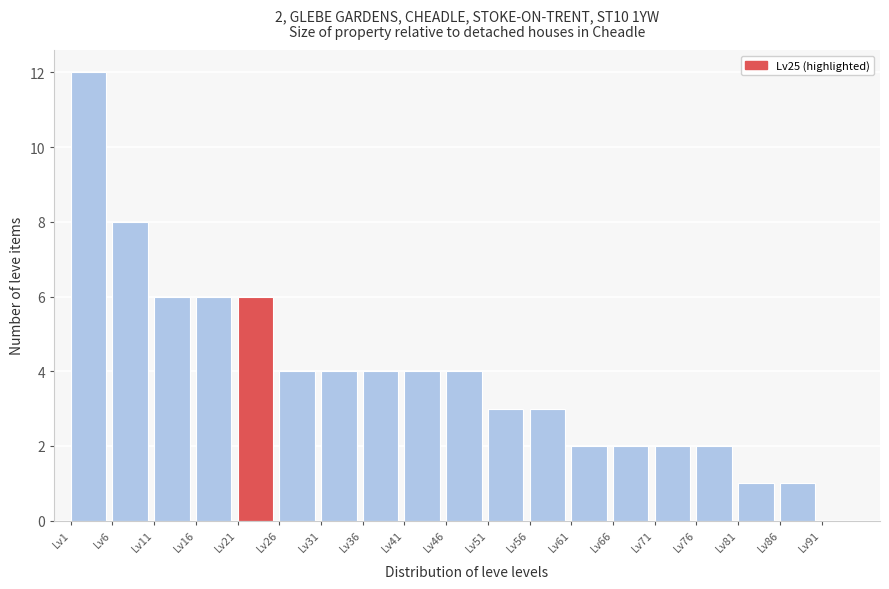

Which range on the x-axis has the tallest bar?

1 to 6